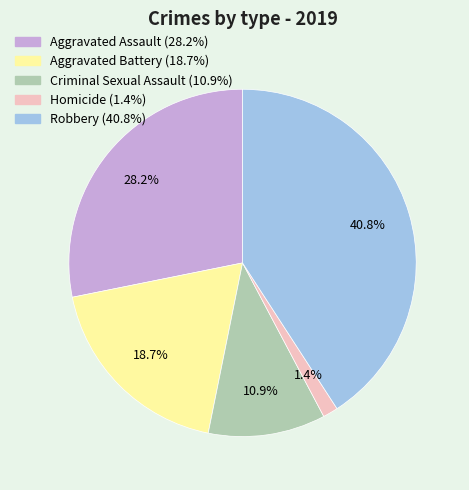

Rank the categories by value from lowest to highest.

Homicide, Criminal Sexual Assault, Aggravated Battery, Aggravated Assault, Robbery